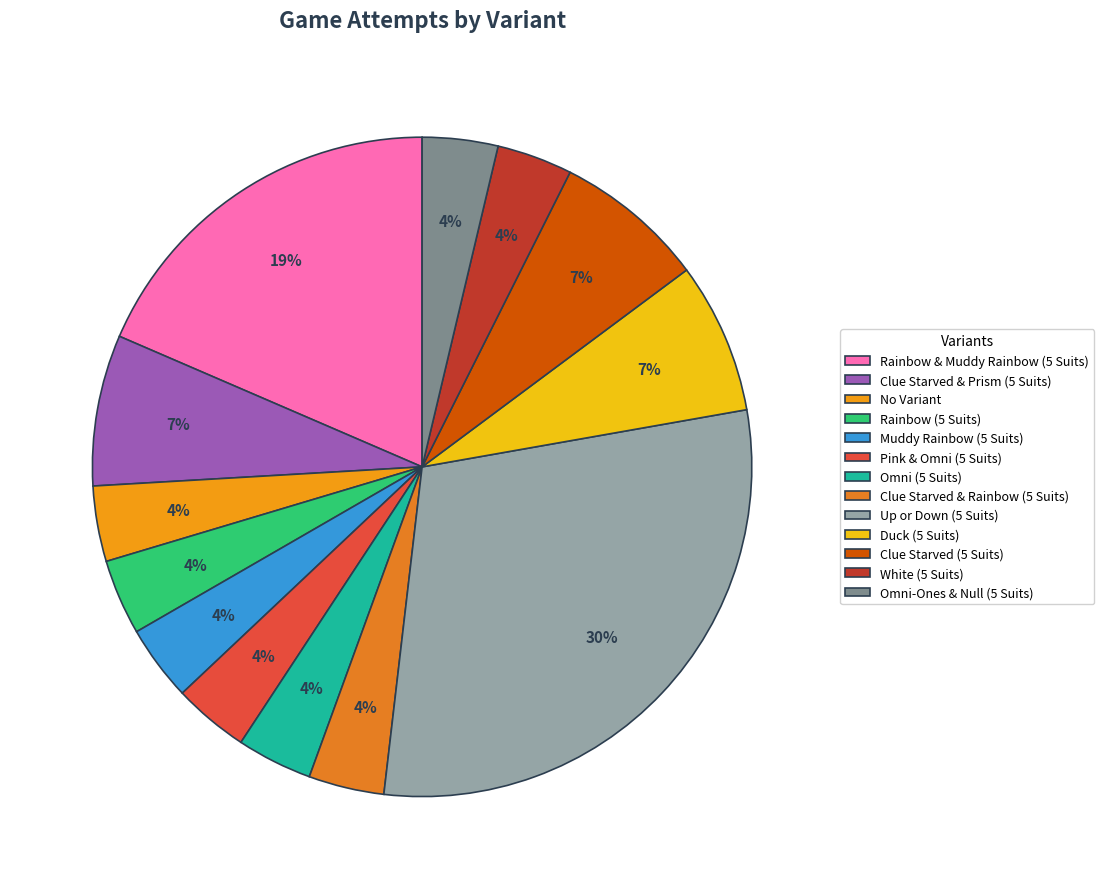

Is there a majority slice in this chart?

No